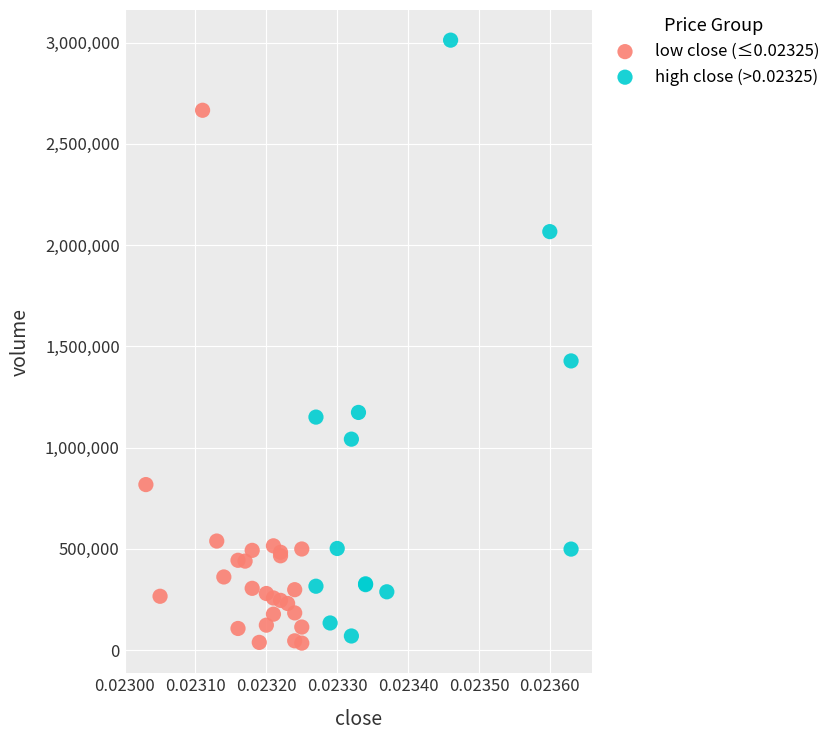

Which series has the largest Y range (max minus min)?

high close (>0.02325)